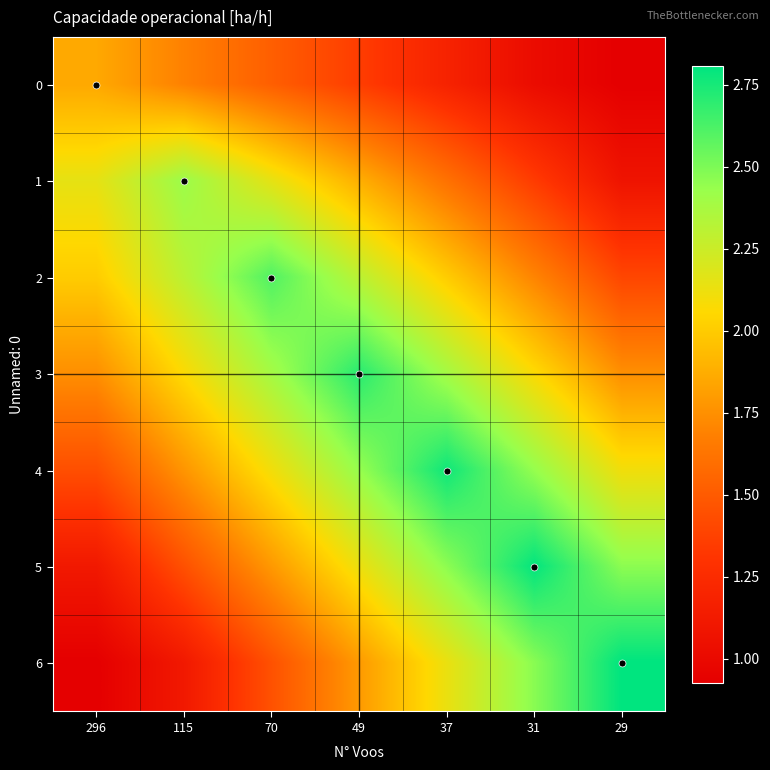

What is the maximum value shown in the chart?

2.8